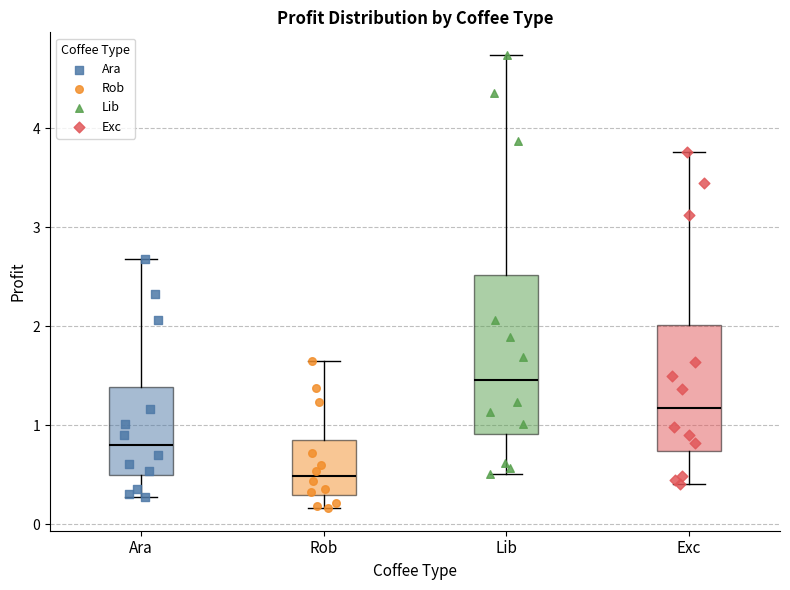

Which box's median line is the highest?

Lib